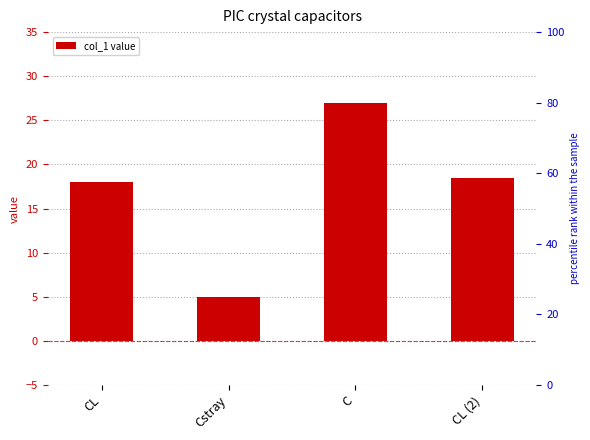

Reading left to right, what are all the values shown in this chart?

CL=18.0	Cstray=5.0	C=27.0	CL (2)=18.5